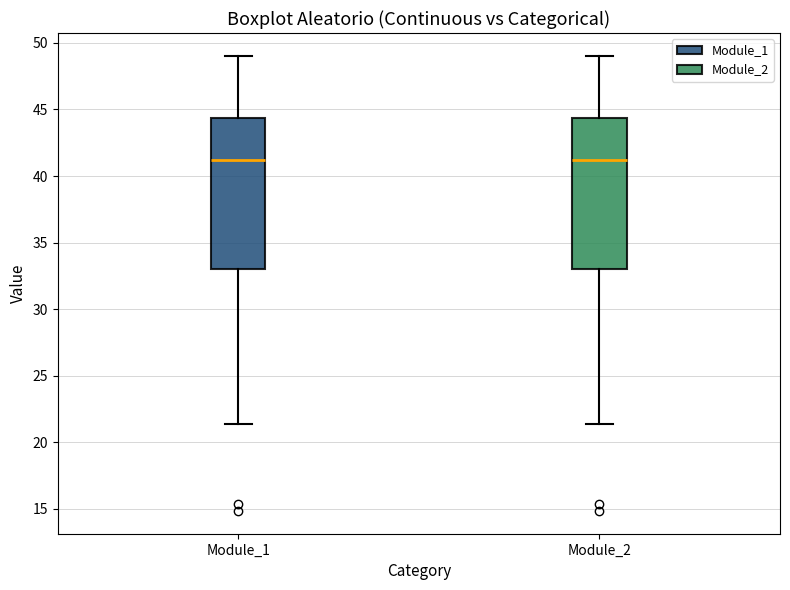

Where does the median line of the box for Module_2 sit on the y-axis? The values are not printed on the chart, so give them approximately, as read against the axis.

41.0